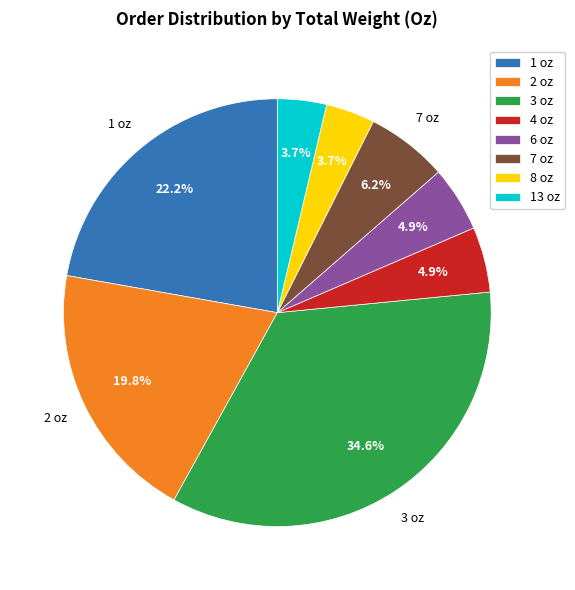

Approximately how many times larger is the value at 1 oz compared to 6 oz?

4.5